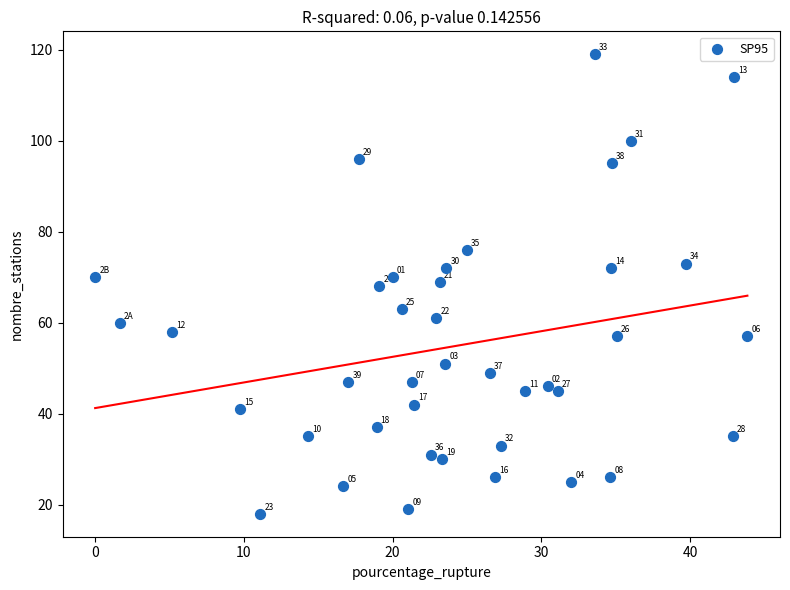

What is the range of Y values (max minus min)?

101